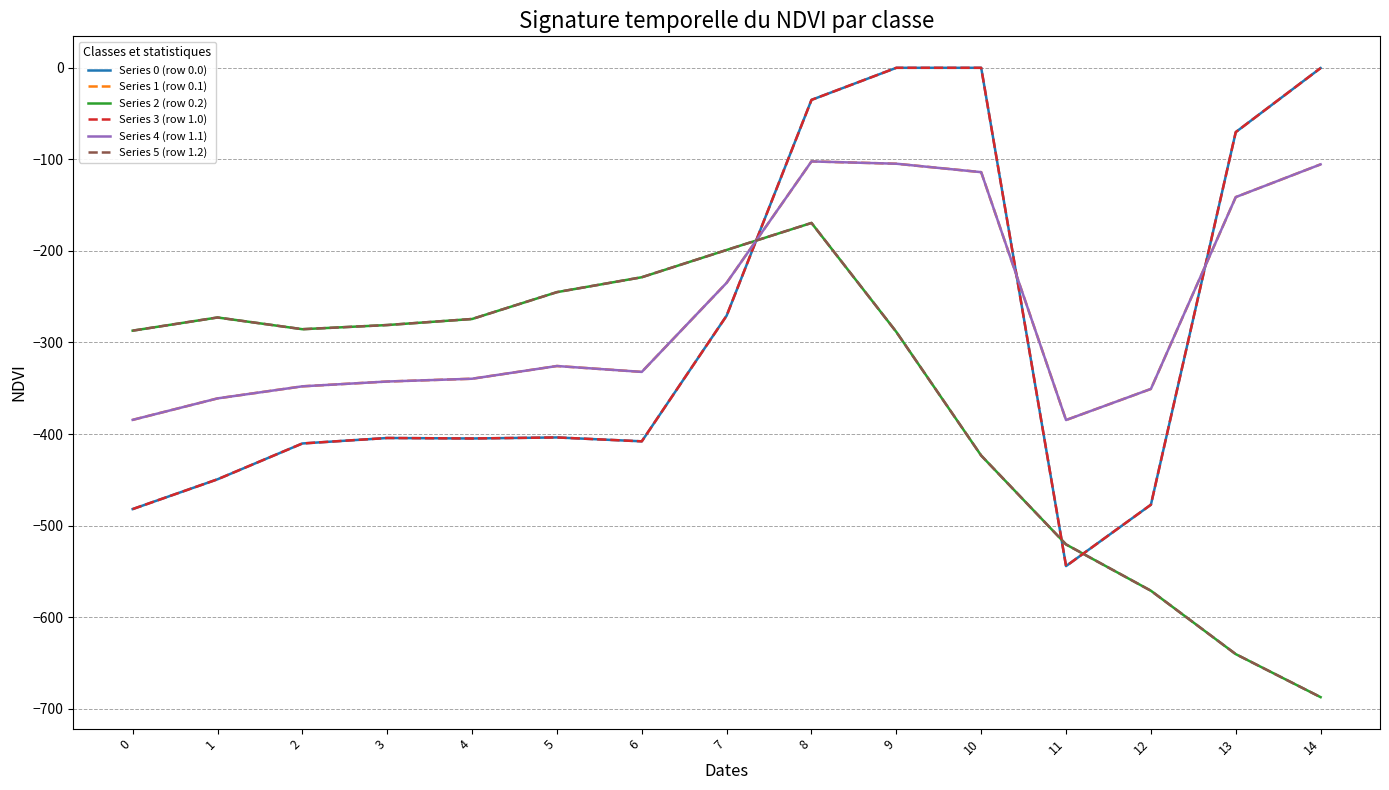

Which series ends up on top after the final intersection of Series 1 (row 0.1) and Series 3 (row 1.0)?

Series 3 (row 1.0)